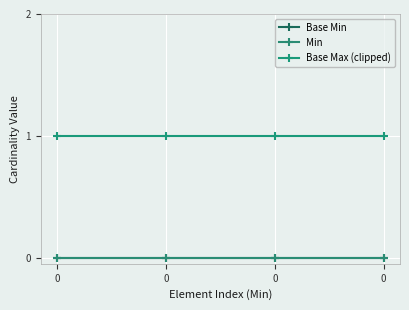

Is this an area chart (filled region under the line)?

No